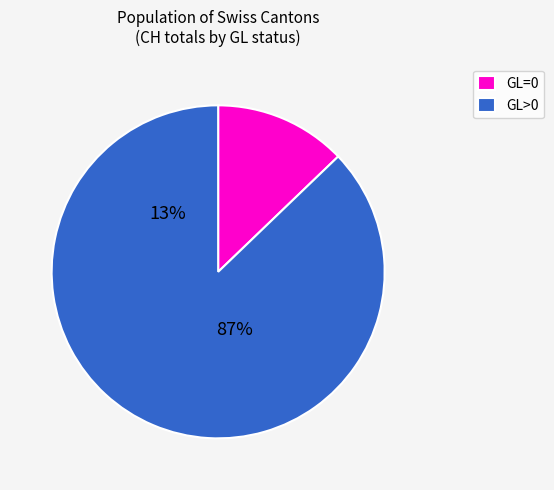

How many segments does this pie chart have?

2